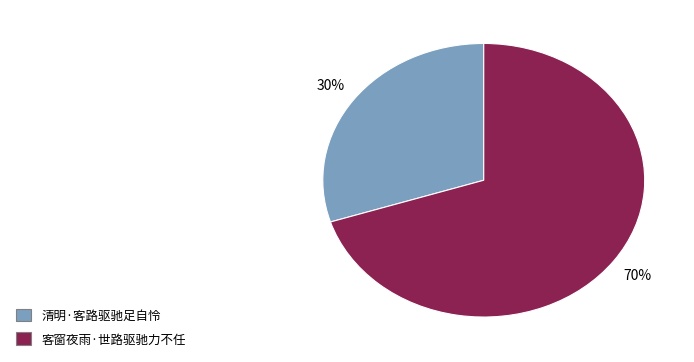

Which category accounts for the majority?

客窗夜雨·世路驱驰力不任